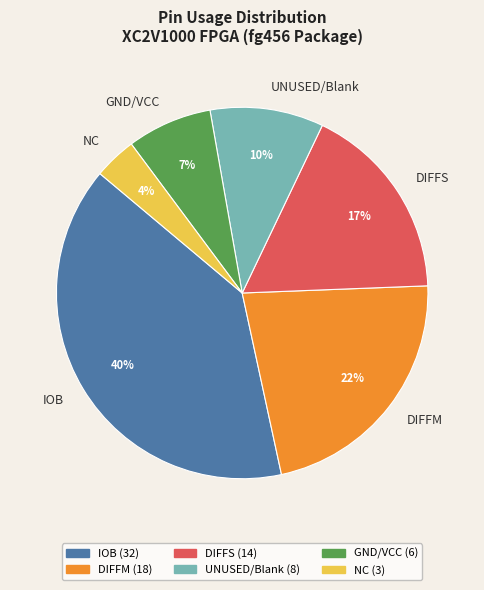

Which has a higher value, UNUSED/Blank or DIFFM?

DIFFM